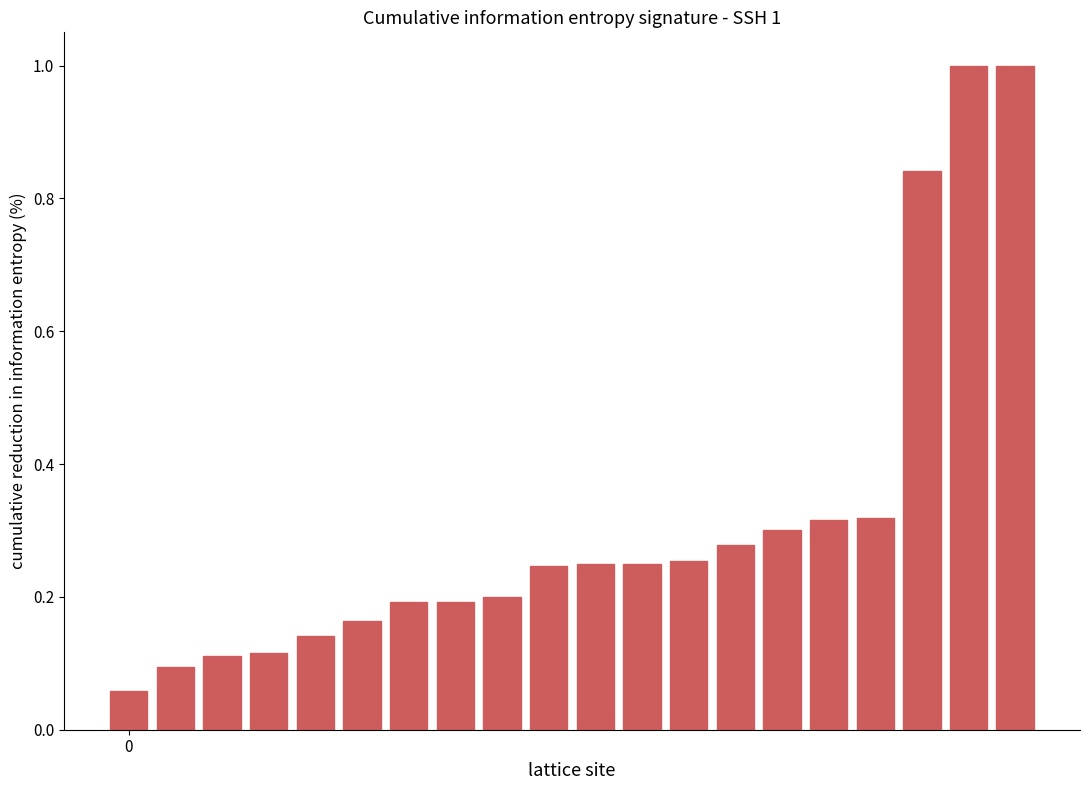

What is the maximum value shown in the chart?

1.0